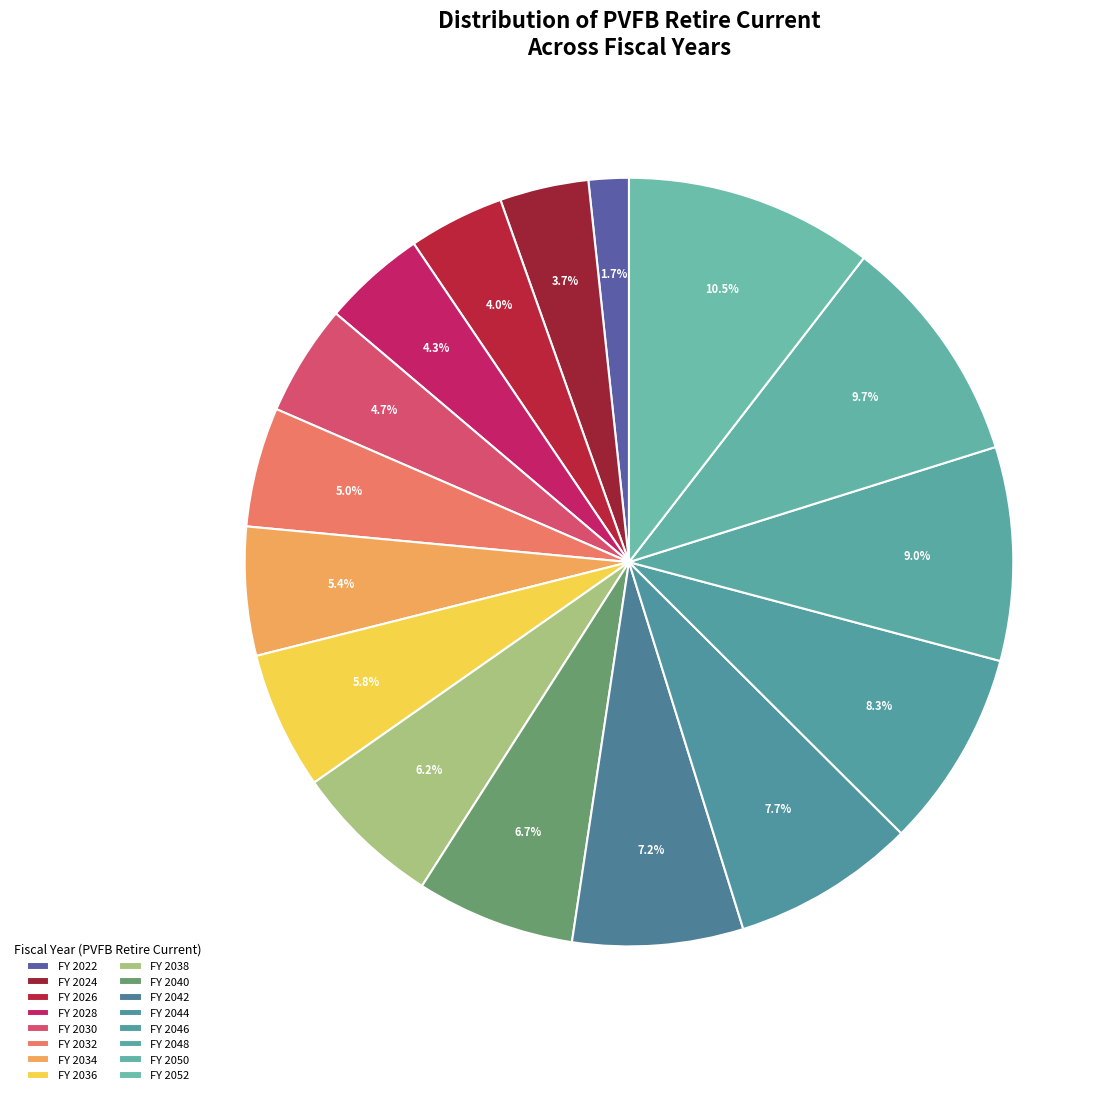

How many segments does this pie chart have?

16